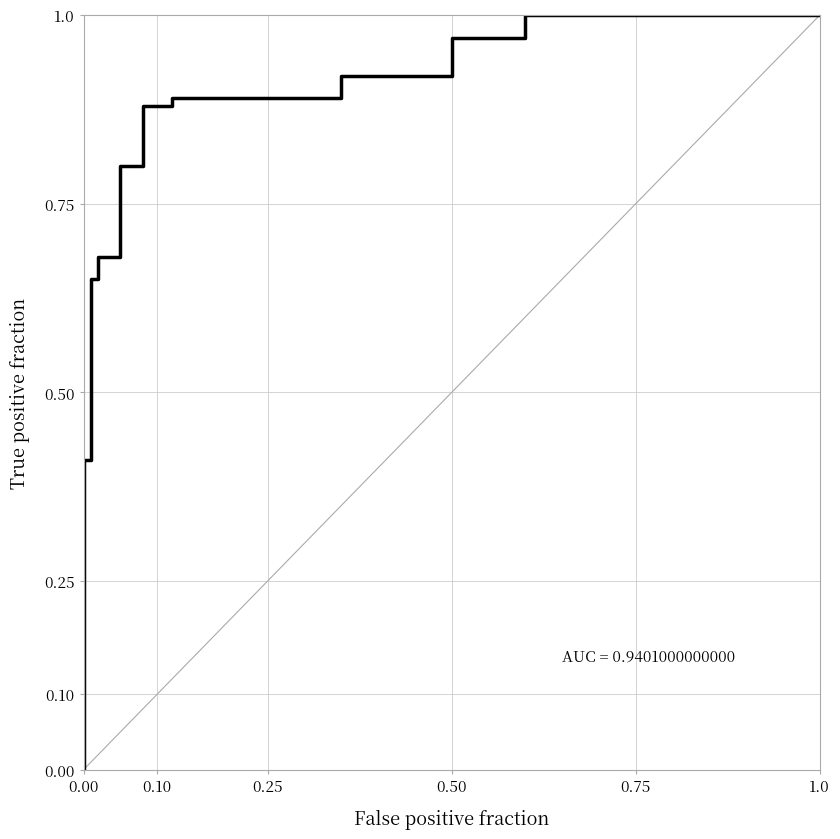

What is the value of the 10th point from the left?

0.9